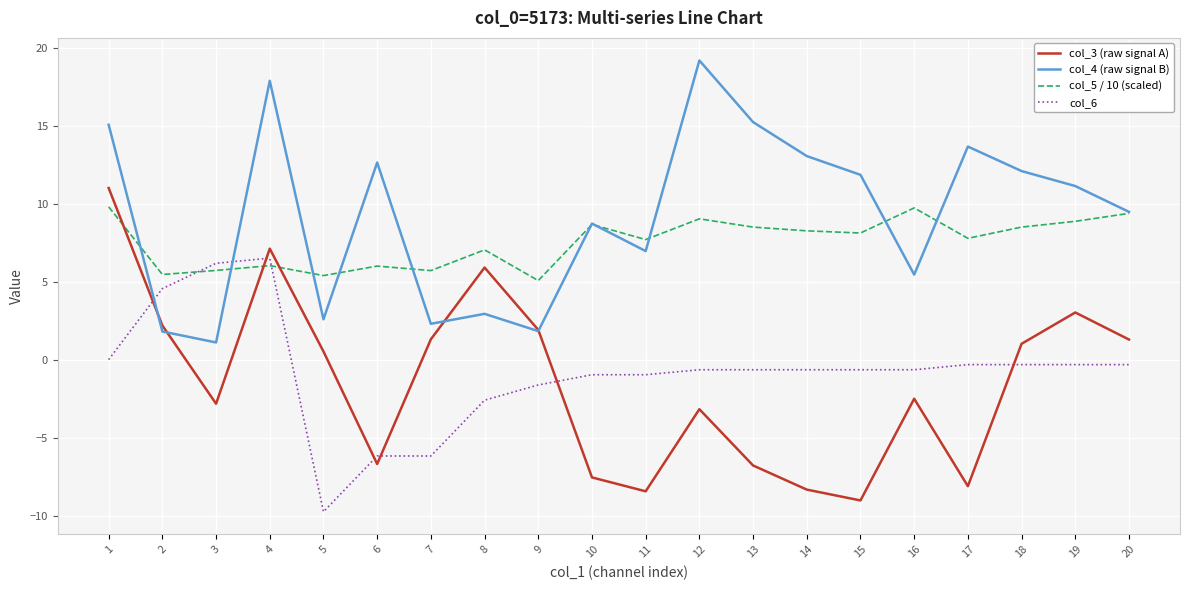

How many interior local valleys does the col_4 (raw signal B) series have?

6